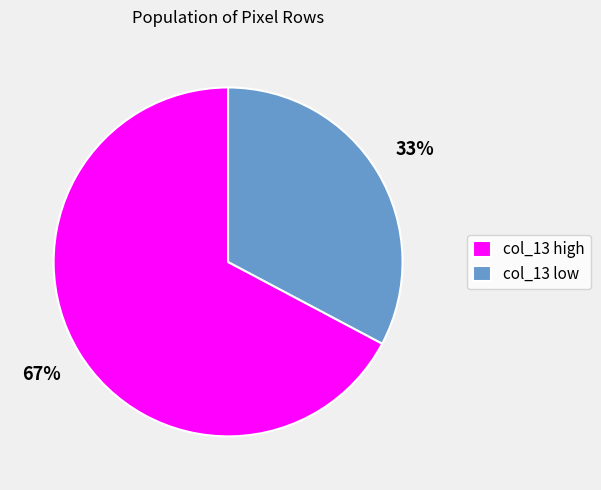

Rank the categories by value from highest to lowest.

col_13 high, col_13 low